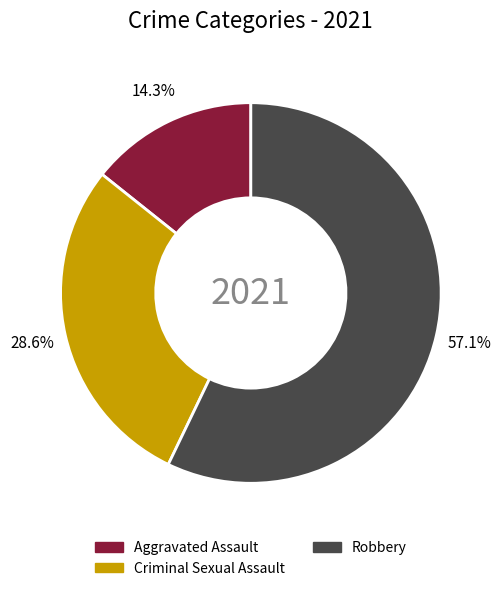

How many slices are in this pie chart?

3